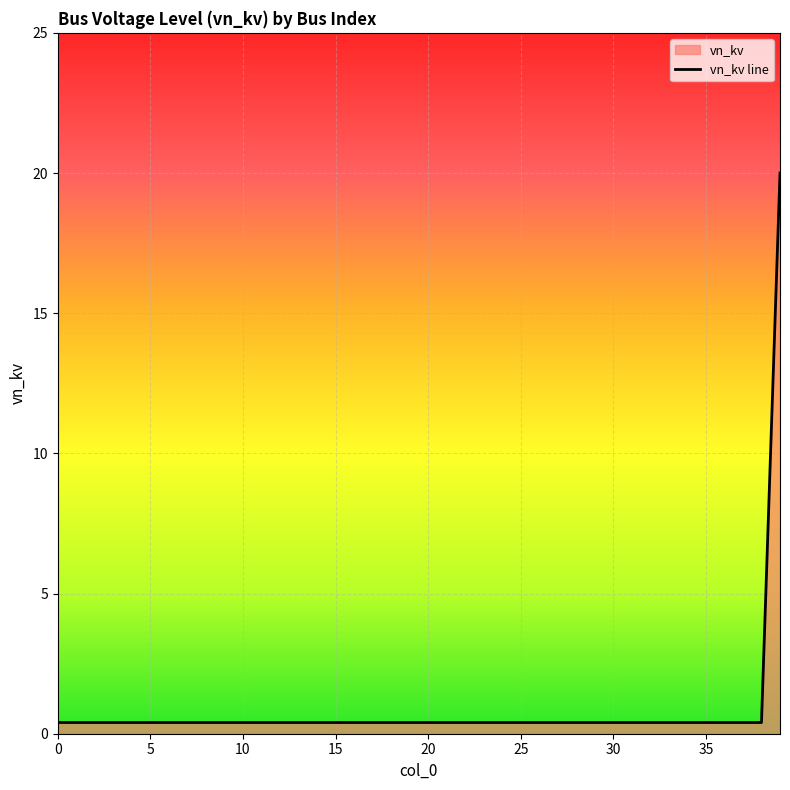

What is the difference between the maximum and minimum values?

19.6